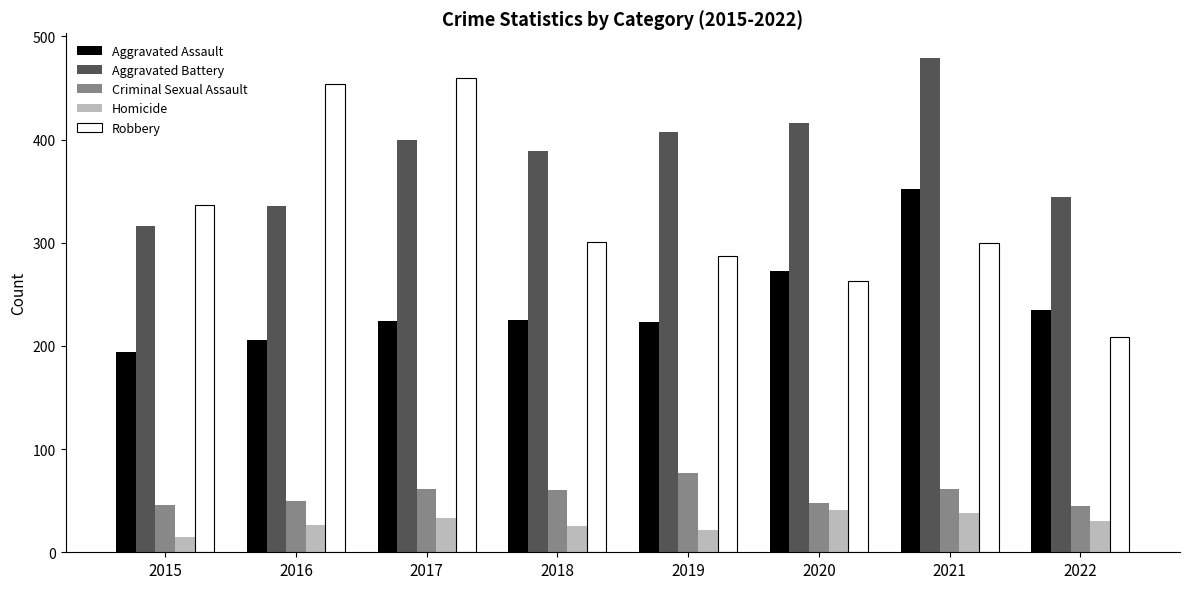

At how many categories does at least one series exceed 476?

1